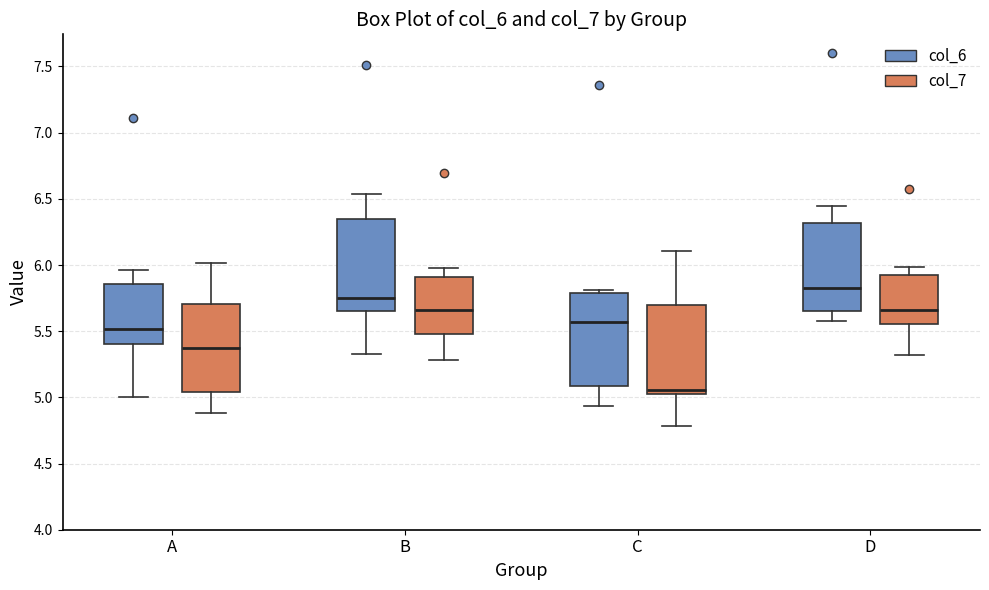

Reading left to right, read every box against the y-axis: the position of its median line, the range the box covers, and the ends of its whiskers. The values are not printed on the chart, so give them approximately, as read against the axis.

A (col_6): median 5.50, box 5.40 to 5.85, whiskers 5.00 to 5.95
A (col_7): median 5.35, box 5.05 to 5.70, whiskers 4.90 to 6.00
B (col_6): median 5.75, box 5.65 to 6.35, whiskers 5.35 to 6.55
B (col_7): median 5.65, box 5.50 to 5.90, whiskers 5.30 to 6.00
C (col_6): median 5.55, box 5.10 to 5.80, whiskers 4.95 to 5.80 (just above the box's upper edge)
C (col_7): median 5.05 (just above the box's lower edge), box 5.05 to 5.70, whiskers 4.80 to 6.10
D (col_6): median 5.80, box 5.65 to 6.30, whiskers 5.60 to 6.45
D (col_7): median 5.65, box 5.55 to 5.95, whiskers 5.30 to 6.00